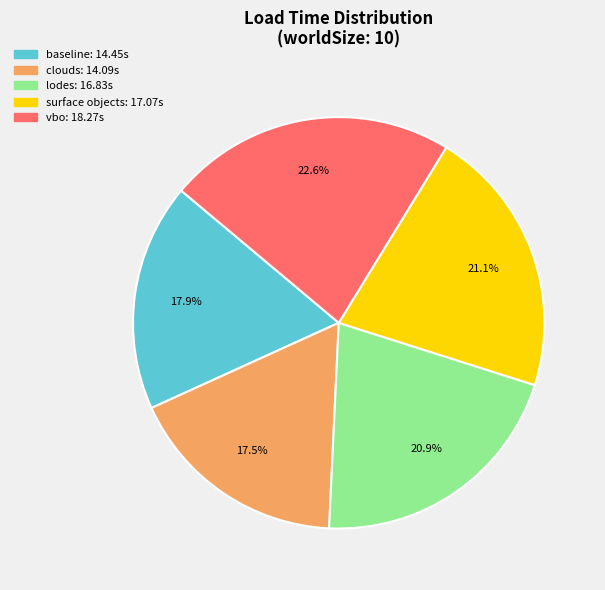

Which category has the biggest portion of the pie?

vbo